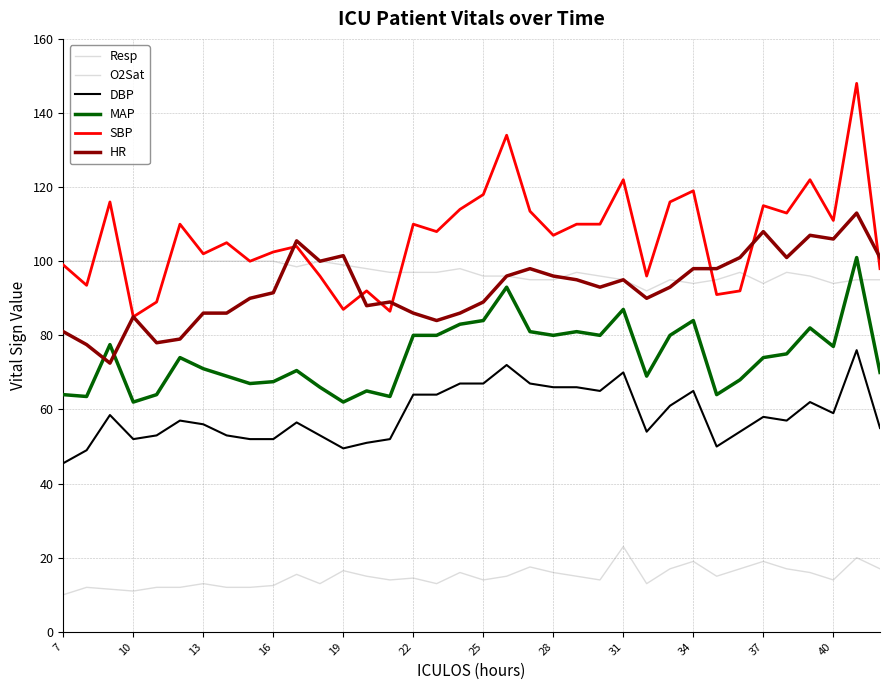

How many lines are shown in the chart?

6